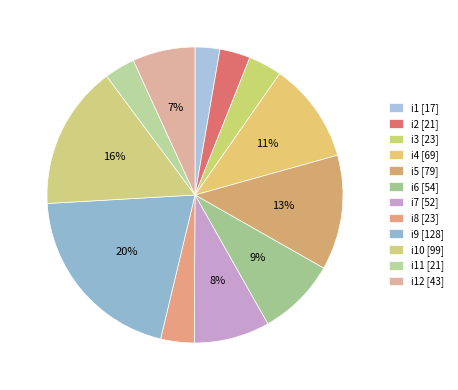

How many segments does this pie chart have?

12